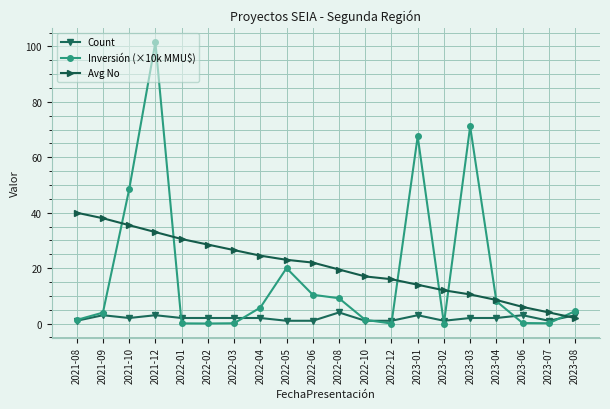

At which category does the chart reach its peak across all series?

2021-12